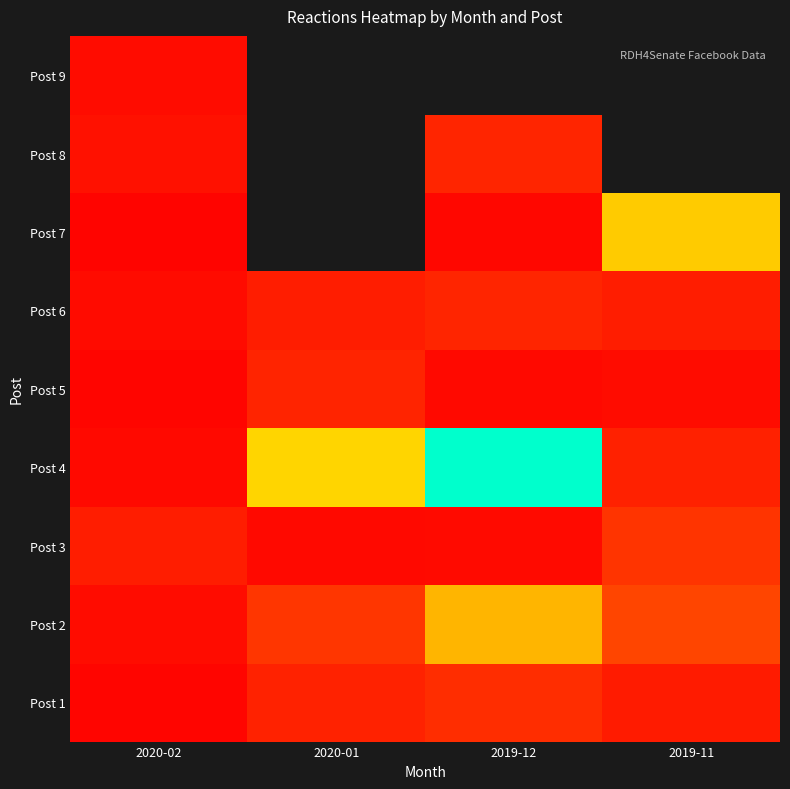

Which category has the lowest value in the Post 3 series?

2020-01